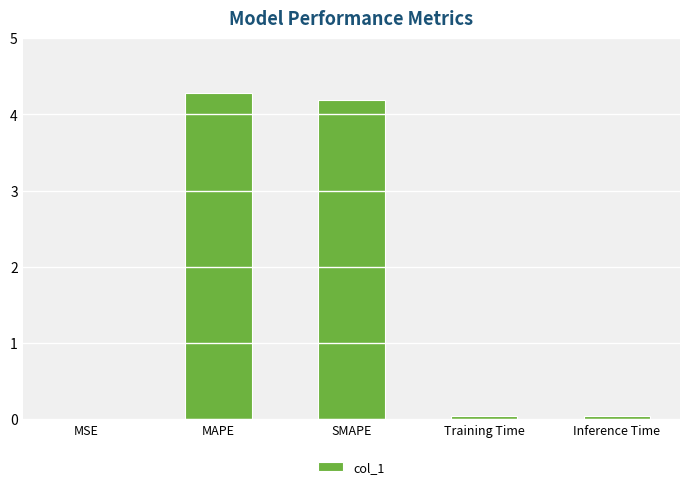

The value at MSE is 0.0. True or false?

True